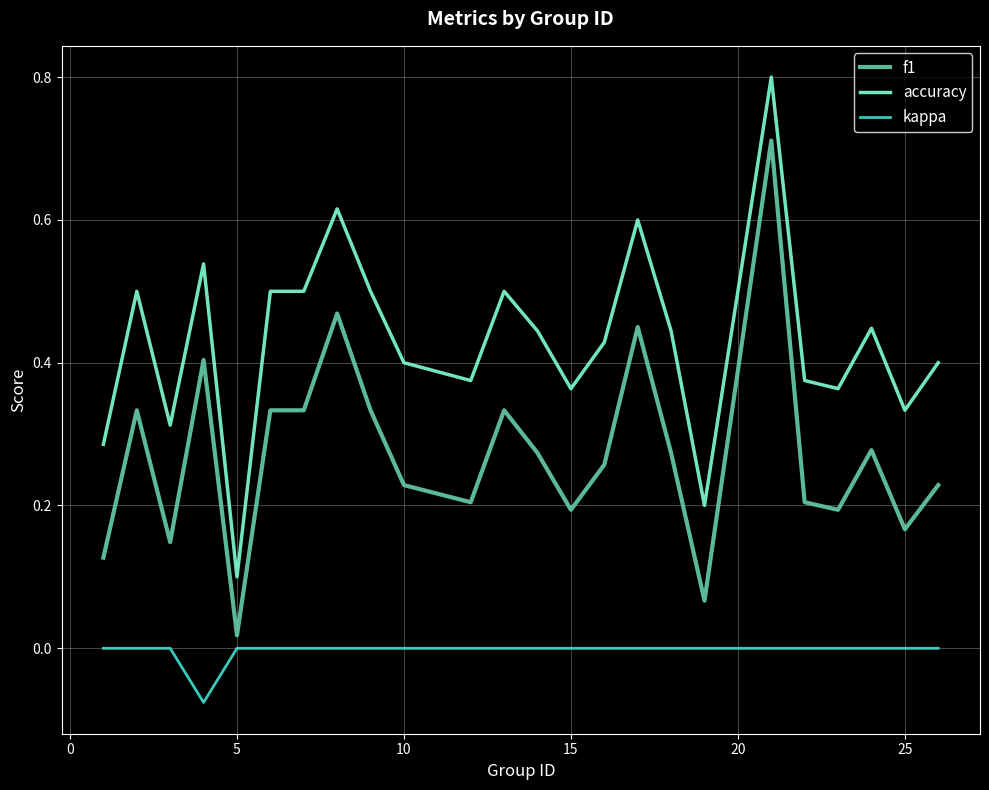

True or false: accuracy and f1 cross at least once.

False